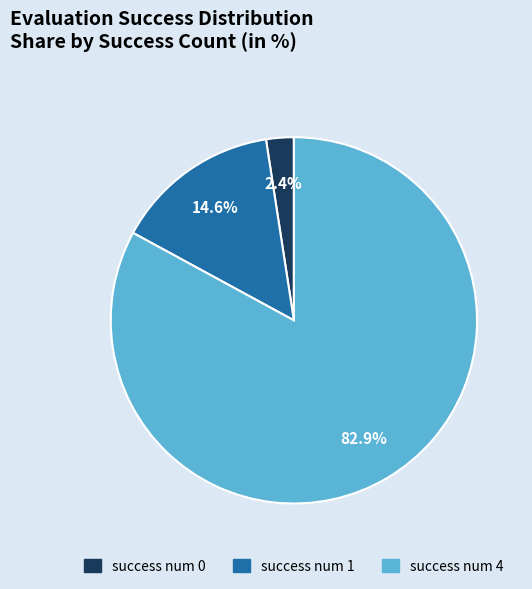

What portion of the pie excludes success num 0?

97.6%